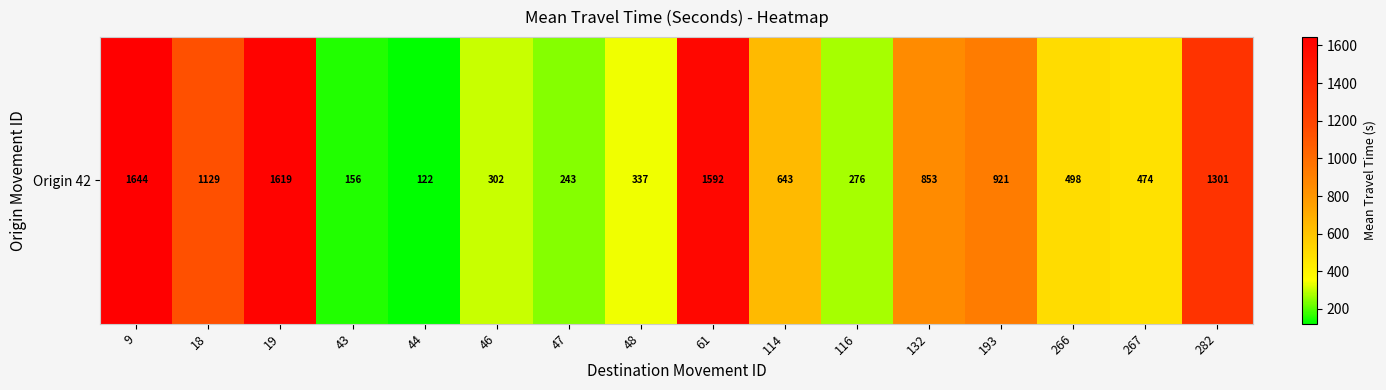

Rank the categories by value from lowest to highest.

44, 43, 47, 116, 46, 48, 267, 266, 114, 132, 193, 18, 282, 61, 19, 9